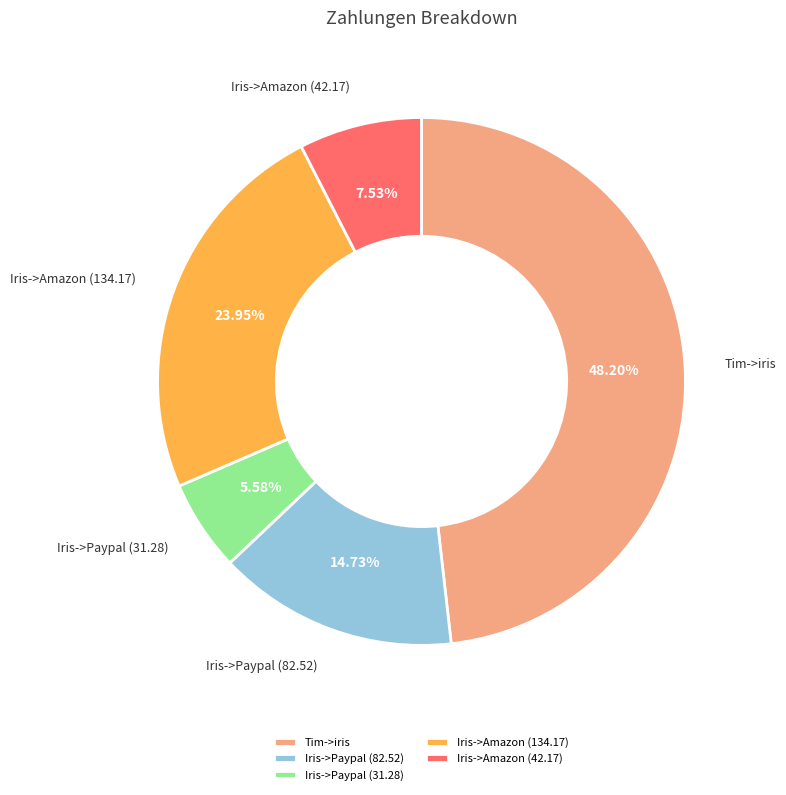

Does any single category account for the majority?

No